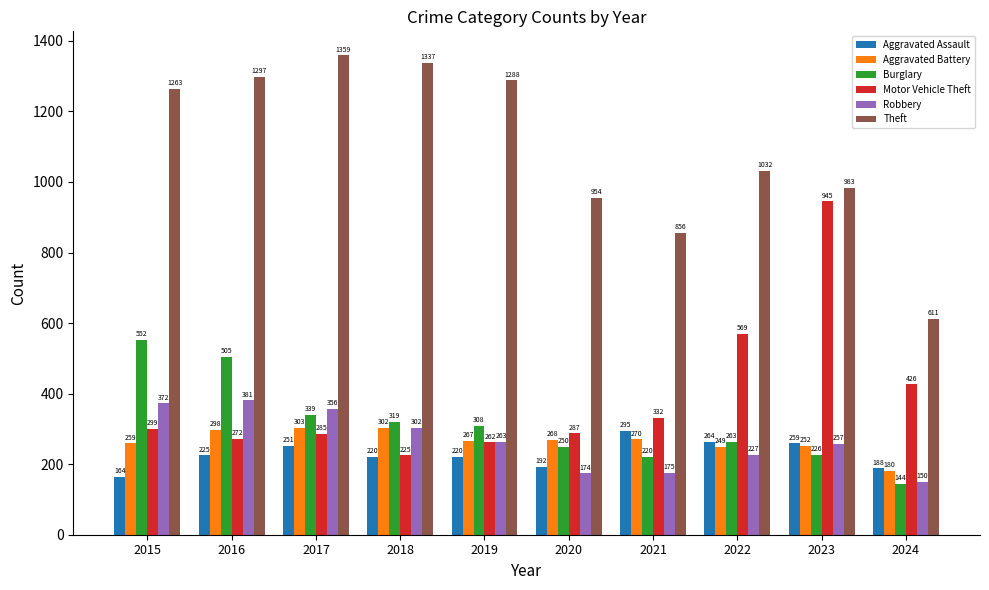

Reading left to right, list all the values displayed in this chart.

Aggravated Assault: 164	225	251	220	220	192	295	264	259	188
Aggravated Battery: 259	298	303	302	267	268	270	249	252	180
Burglary: 552	505	339	319	308	250	220	263	226	144
Motor Vehicle Theft: 299	272	285	225	262	287	332	569	945	426
Robbery: 372	381	356	302	263	174	175	227	257	150
Theft: 1263	1297	1359	1337	1288	954	856	1032	983	611